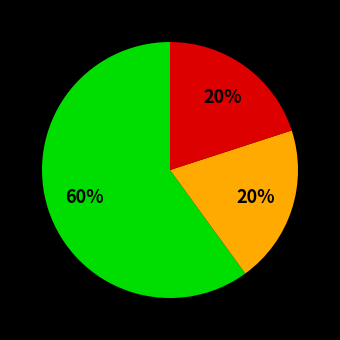

How many slices are in this pie chart?

3